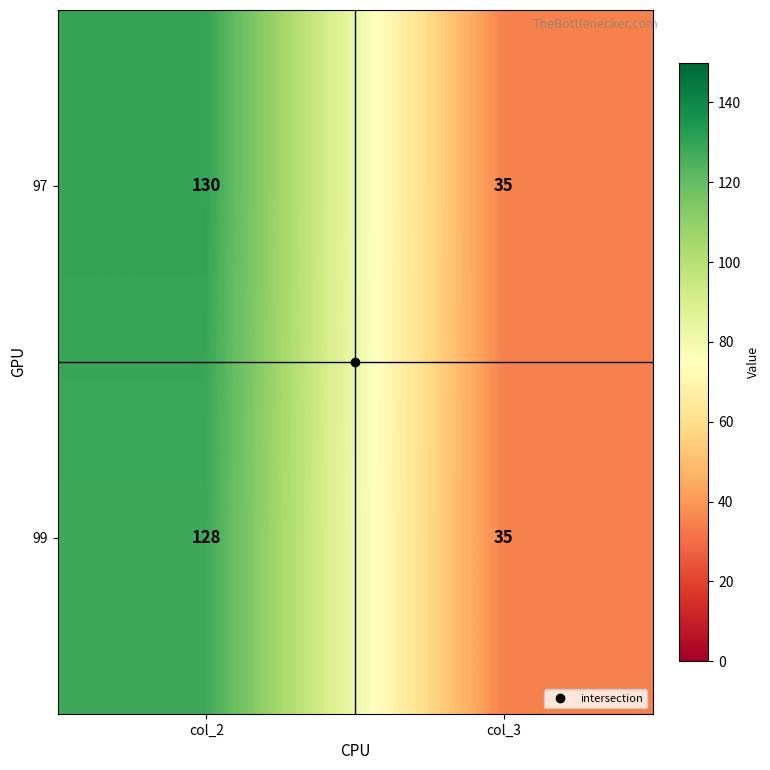

What is the approximate value of 99 at col_2?

128